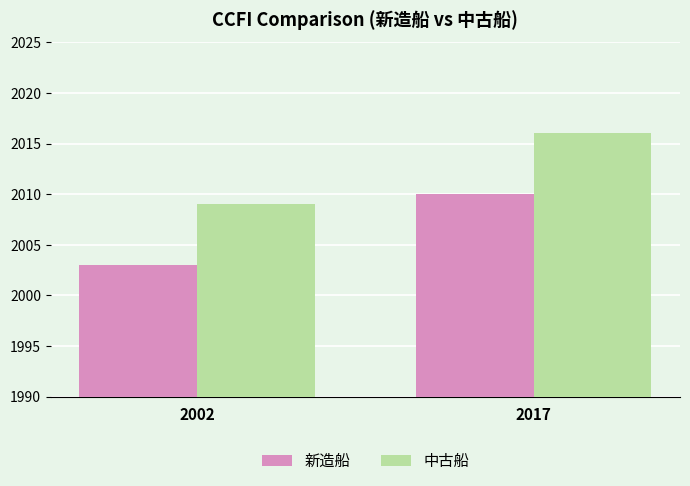

Which category has the lowest value across all series?

2002